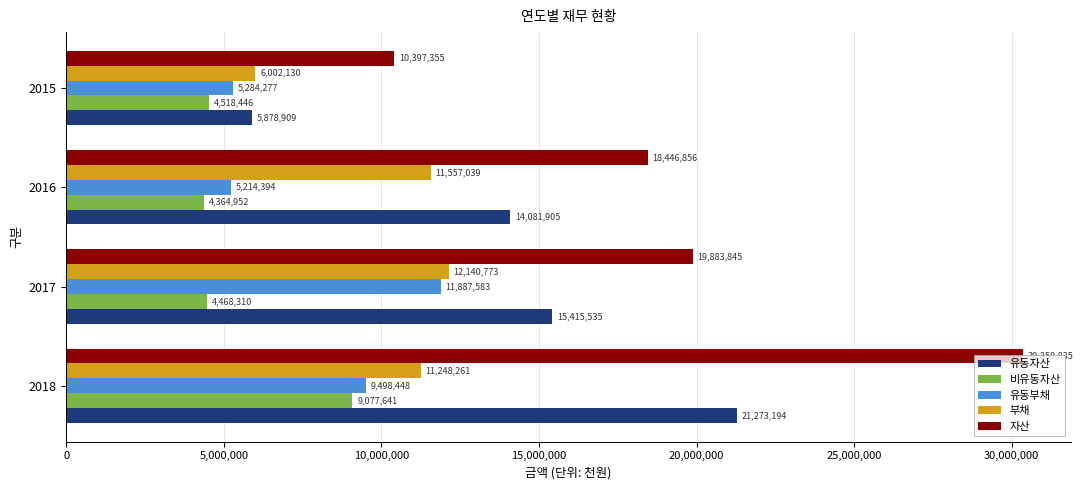

What is the average value of the 비유동자산 series?

5607337